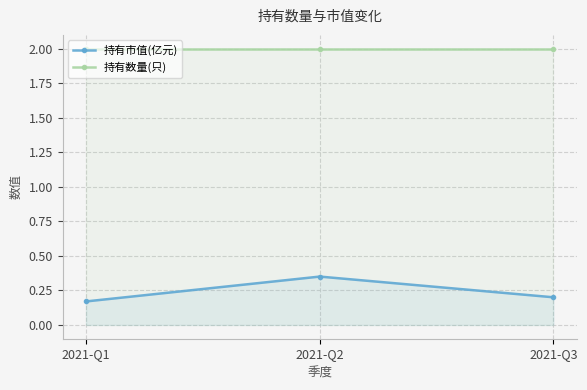

At which label is 持有数量(只) closest to 2?

2021-Q1